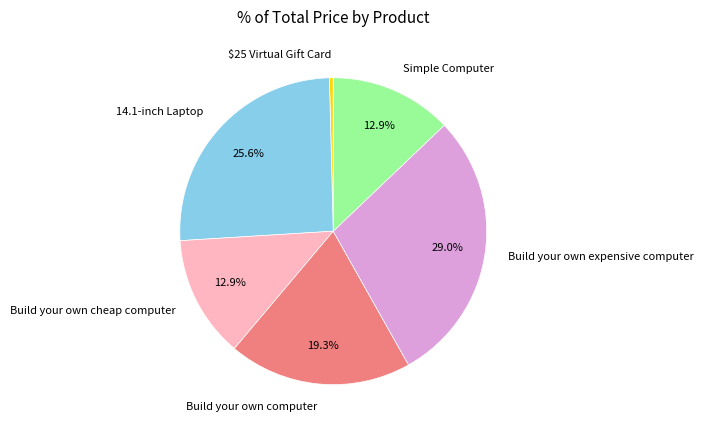

Combined, do 14.1-inch Laptop and Simple Computer account for over 50%?

No